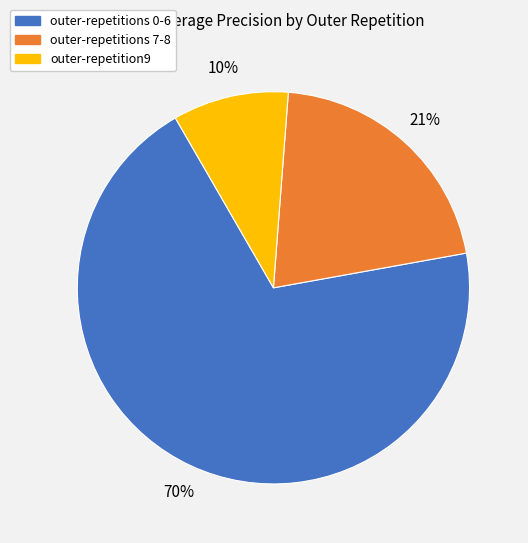

Does any single category account for the majority?

Yes